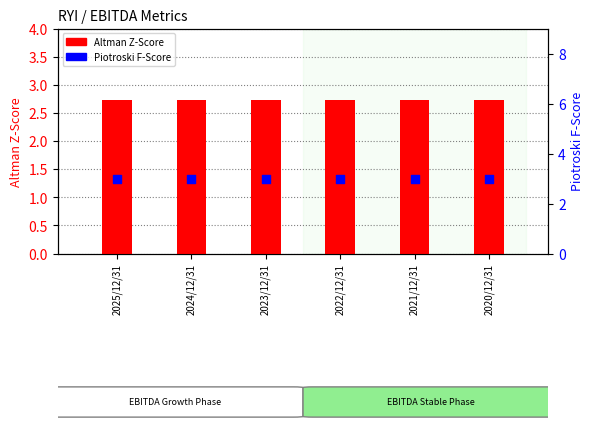

What is the total value across all series at 2020/12/31?

5.7